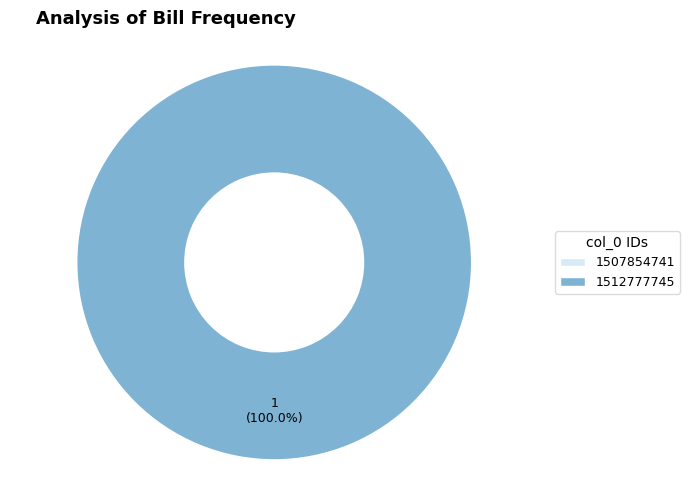

True or false: 1512777745 accounts for 100% of the total.

True